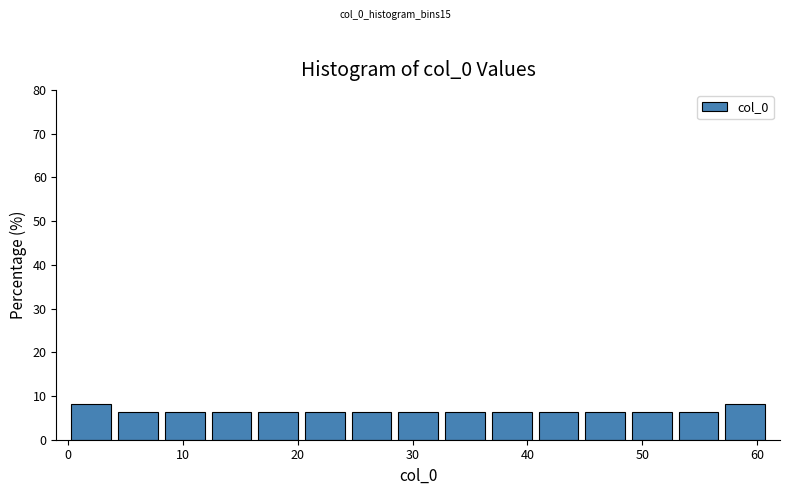

How tall is the bar that spans 0 to 4 on the x-axis? Neither the bar edges nor the heights are printed on the chart, so give them approximately, as read against the axes.

8